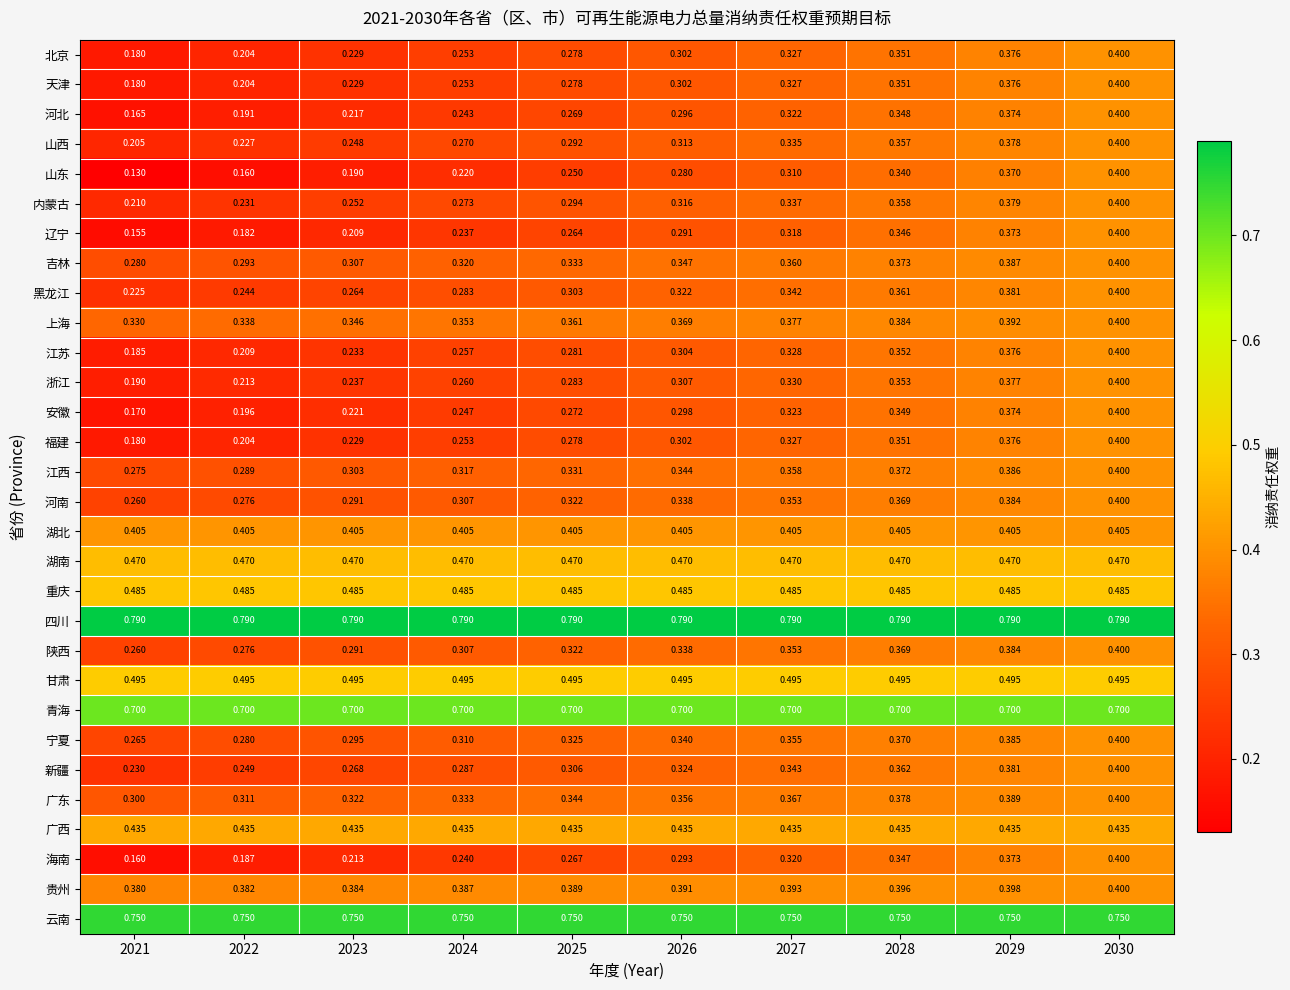

Which series has the widest spread of values?

山东